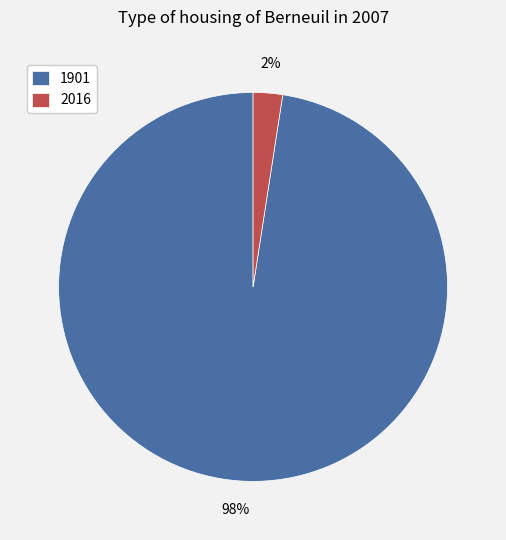

Which category has the smallest portion of the pie?

2016